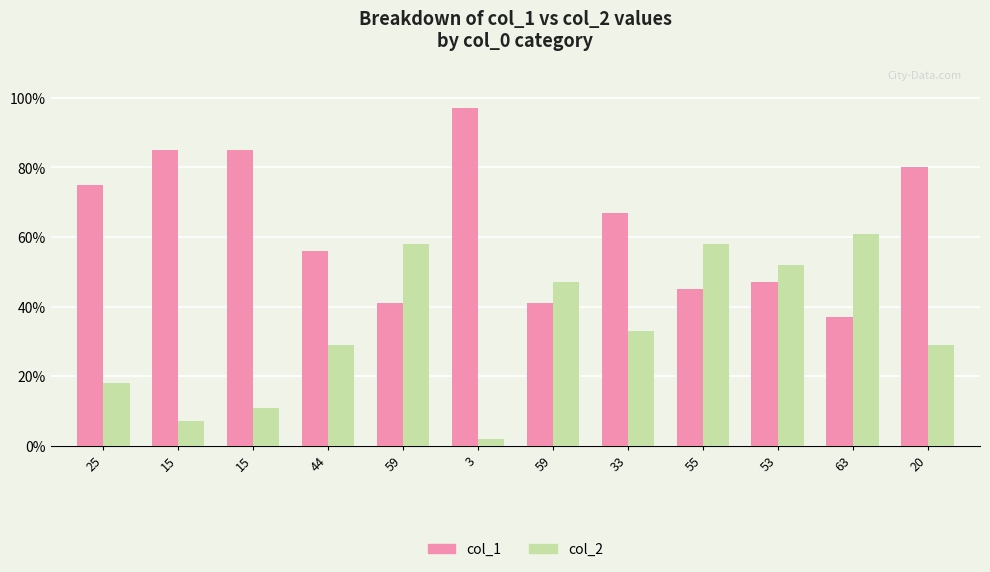

How many groups of bars are there?

12